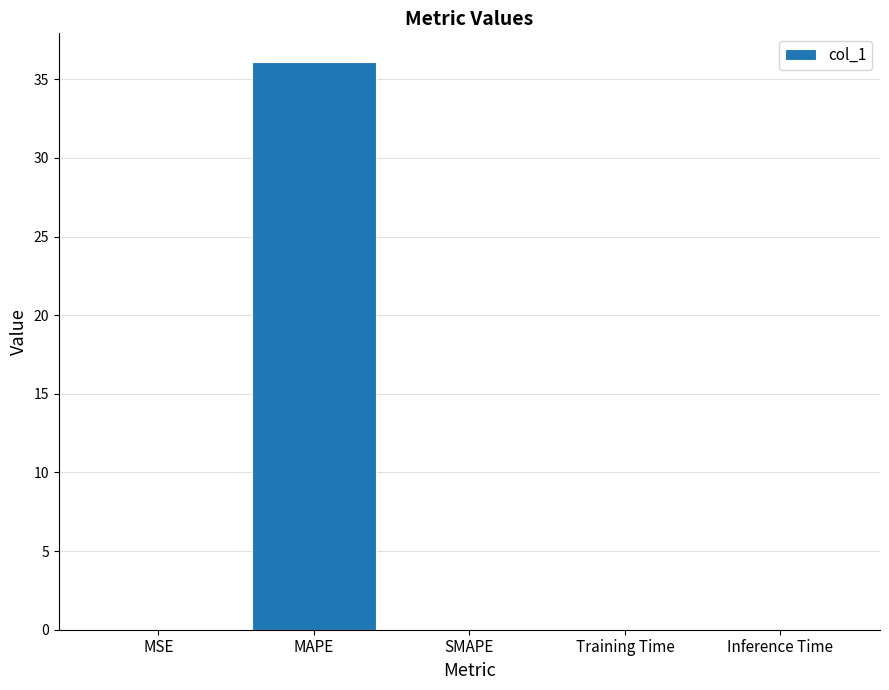

Which label corresponds to the largest value in the chart?

MAPE